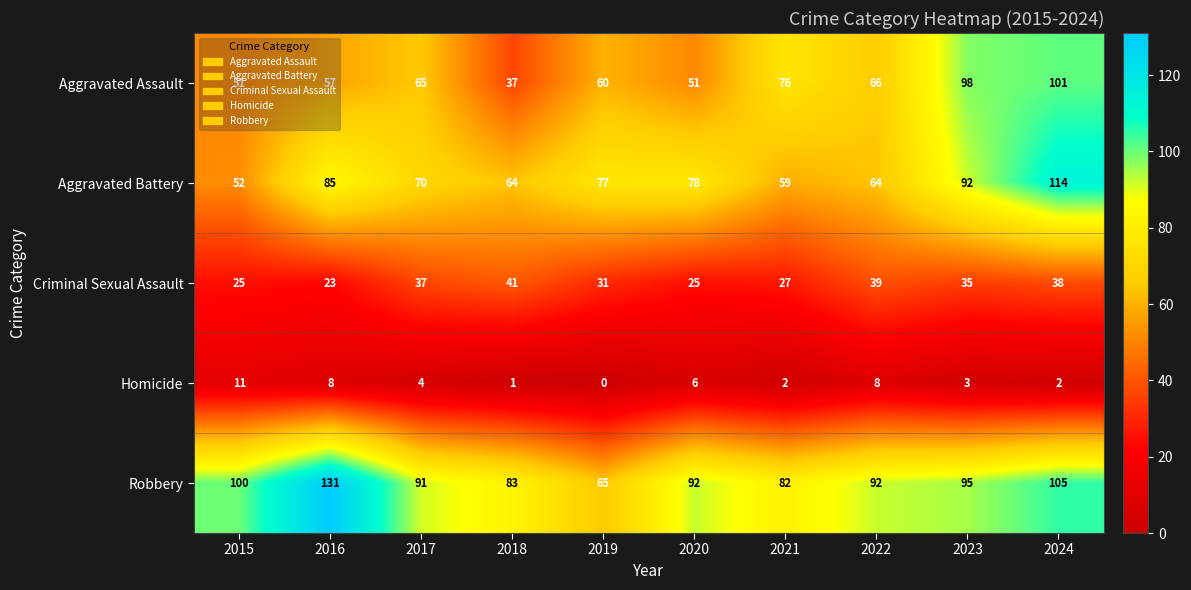

How many categories are shown in the chart?

10